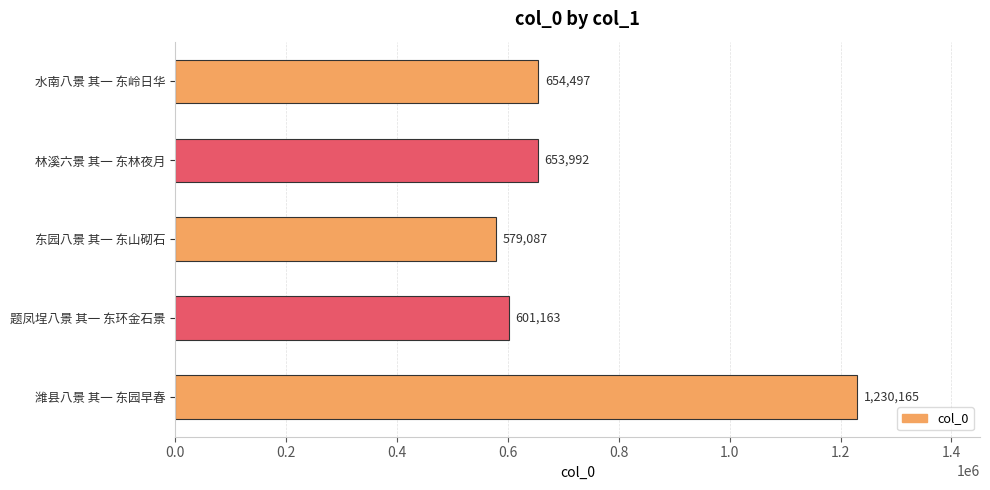

How many bars are there in total?

5